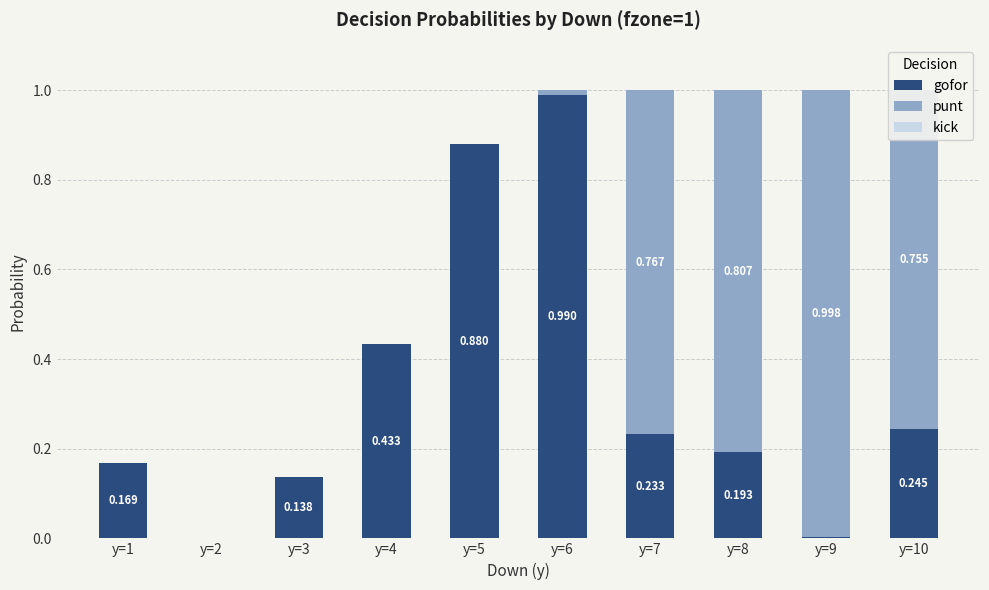

Count the number of data series in this chart.

2